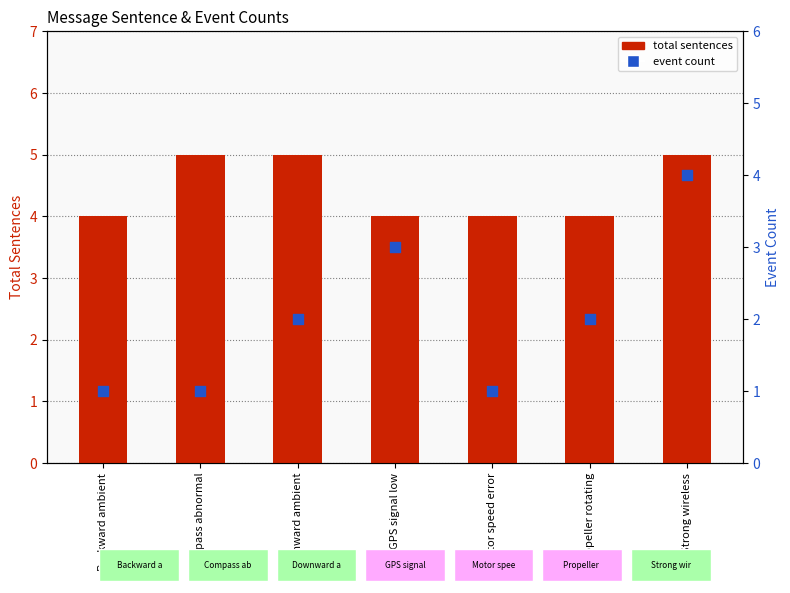

Which series contains the lowest Y value?

event count